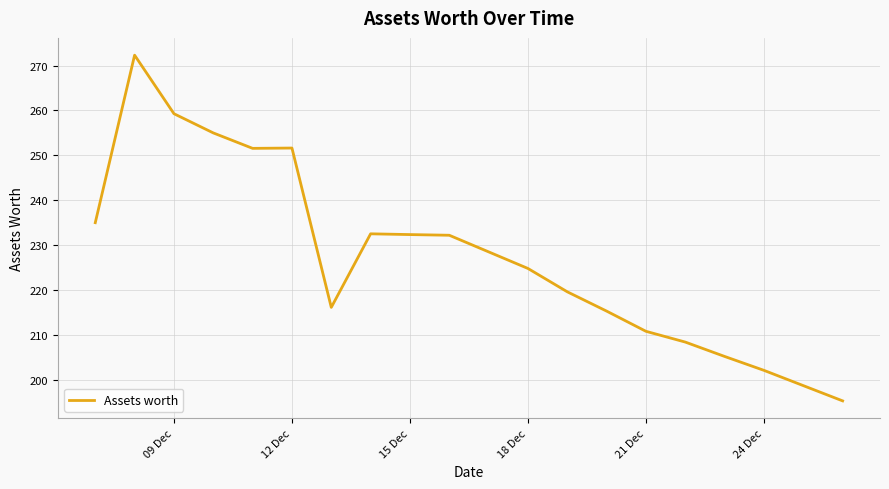

Is this an area chart (filled region under the line)?

No